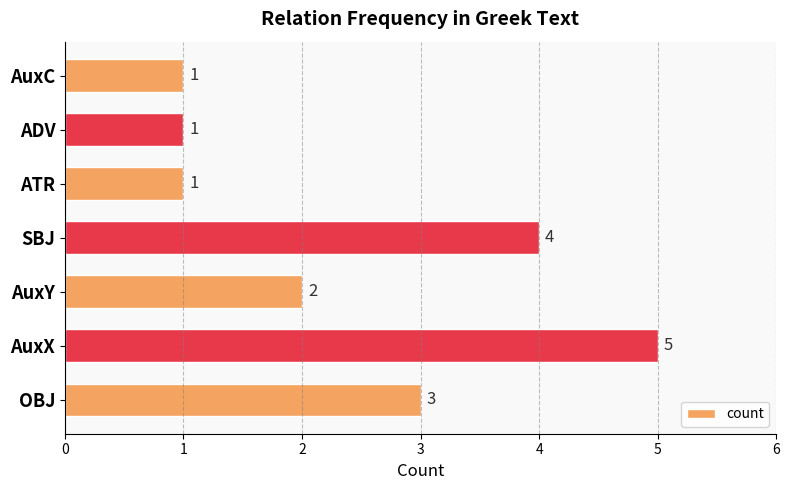

What is the sum of all values?

17